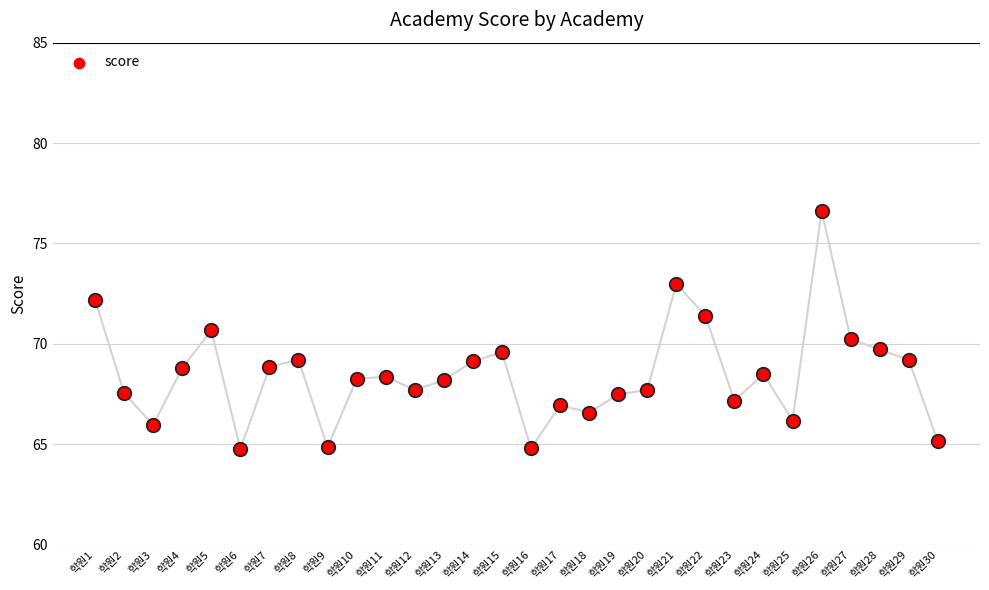

What is the ratio of the value at 학원26 to the value at 학원14?

1.1